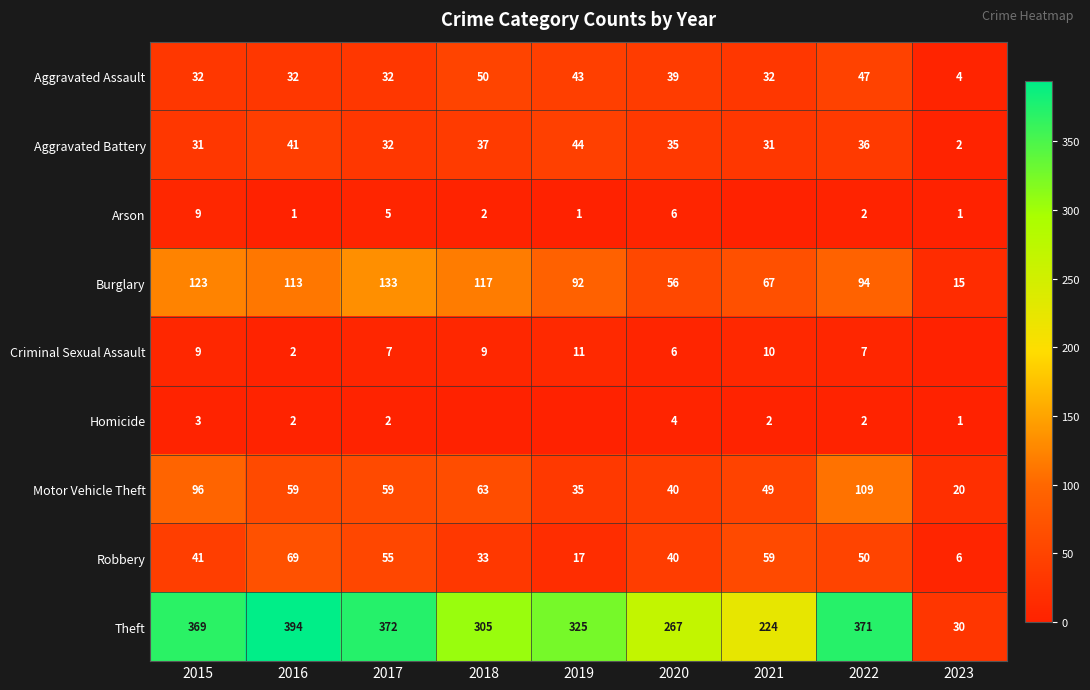

What is the minimum value for Robbery?

6